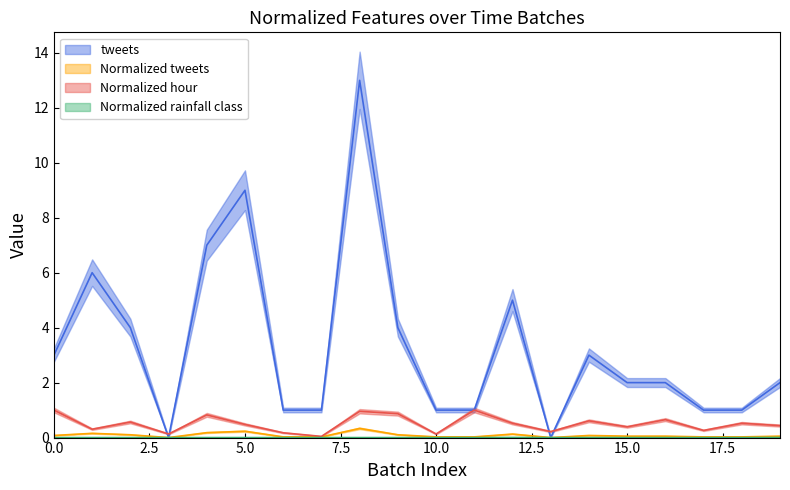

Count the Normalized rainfall class values in the range 0 to 1.

20